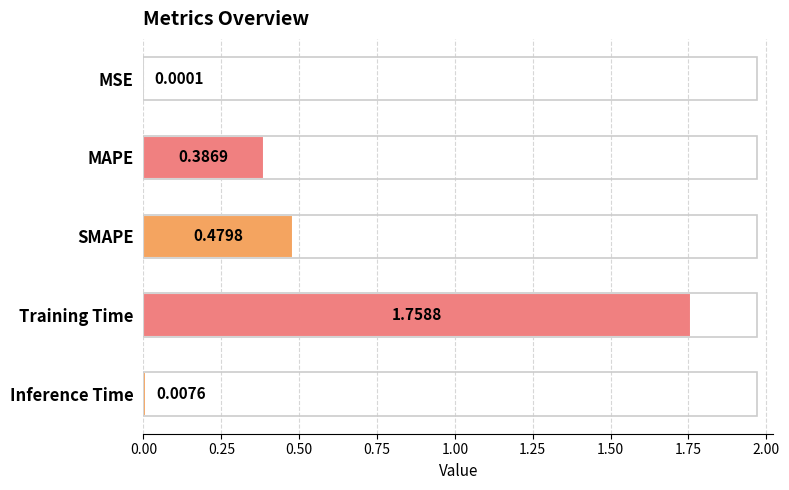

Where is the data nearest to the value 0?

MSE